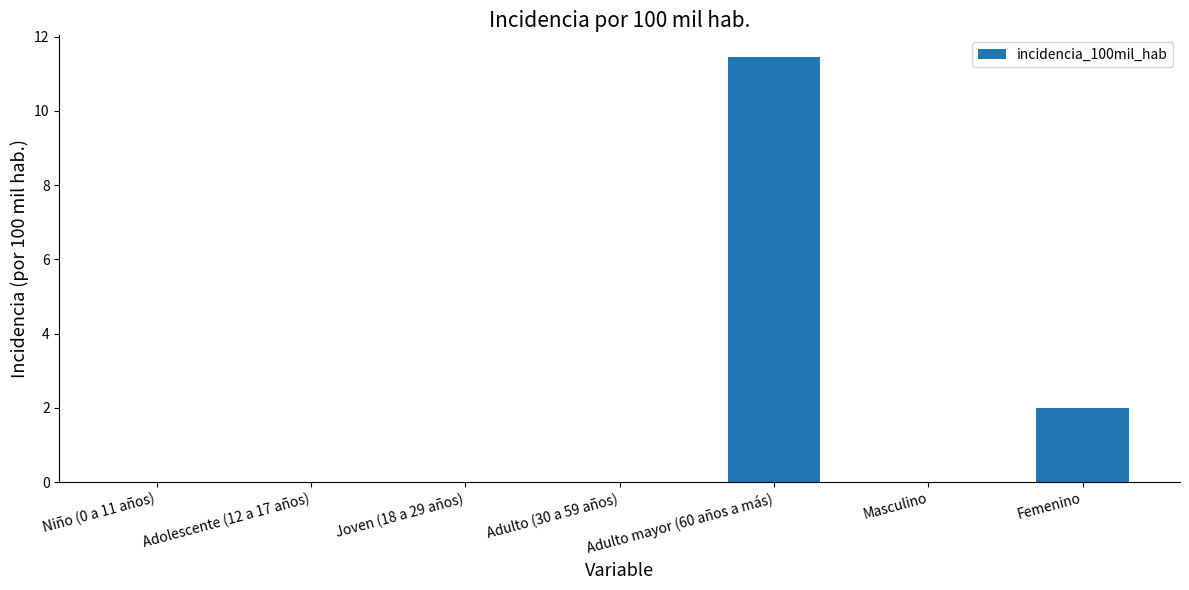

The chart shows a value of 0.0 at Adolescente (12 a 17 años). True or false?

True